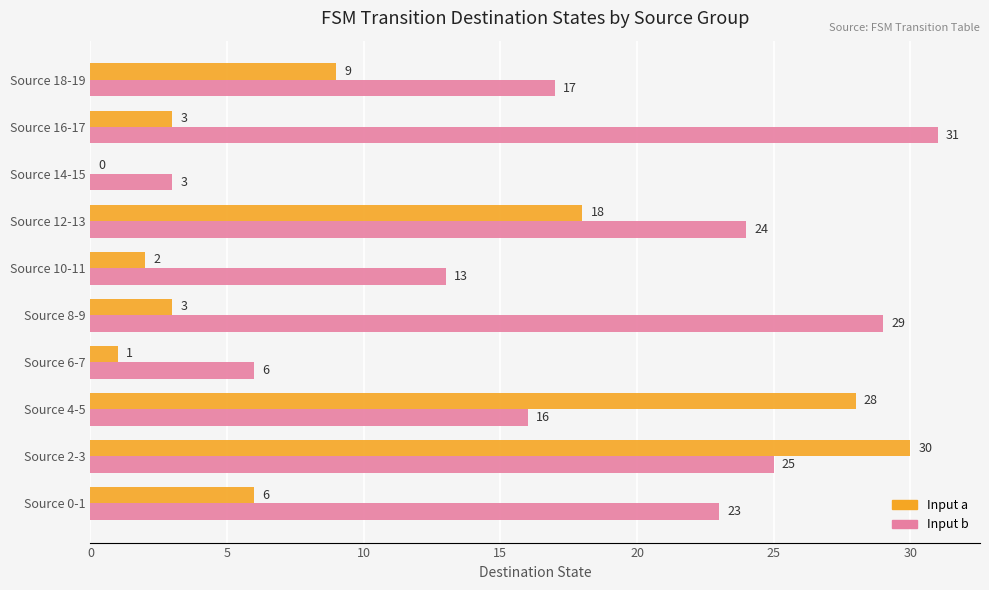

At which label is Input a closest to 15?

Source 12-13